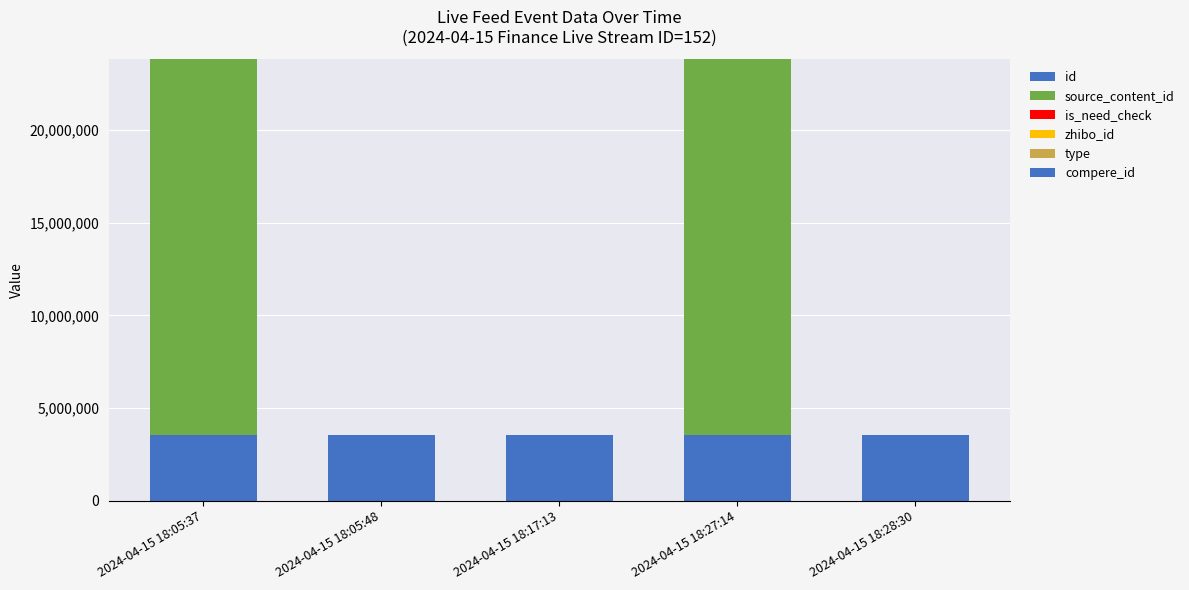

What is the difference between the second highest and minimum values in the is_need_check series?

1.0